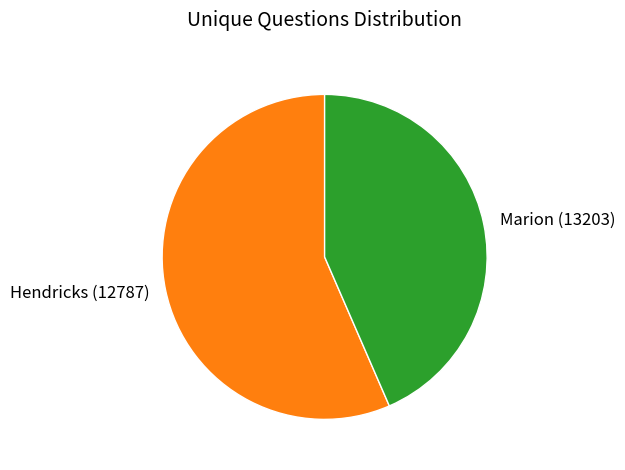

How many slices are in this pie chart?

2